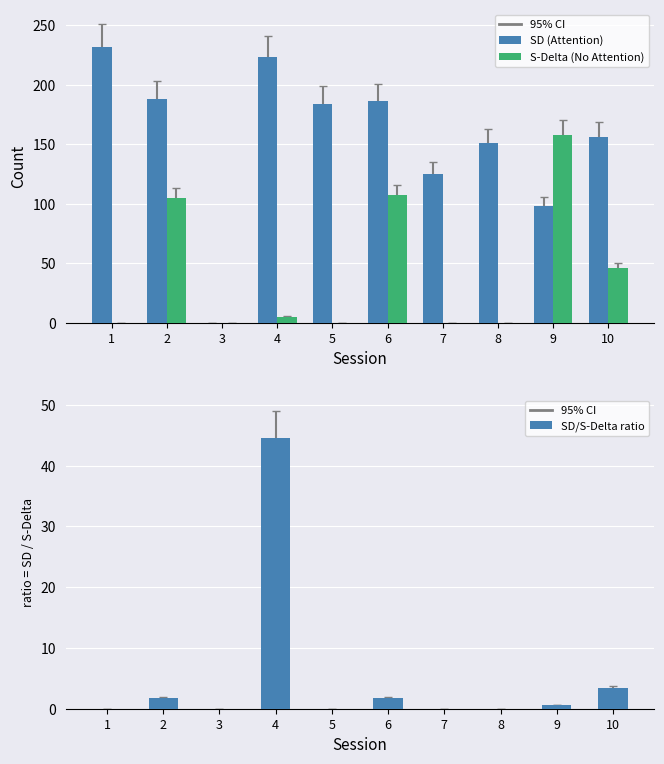

Reading left to right, what are all the values shown in this chart?

SD (Attention): 1=232.0	2=188.0	3=0.0	4=223.0	5=184.0	6=186.0	7=125.0	8=151.0	9=98.0	10=156.0
S-Delta (No Attention): 1=0.0	2=105.0	3=0.0	4=5.0	5=0.0	6=107.0	7=0.0	8=0.0	9=158.0	10=46.0
SD/S-Delta ratio: 1=0.0	2=1.8	3=0.0	4=44.6	5=0.0	6=1.7	7=0.0	8=0.0	9=0.6	10=3.4